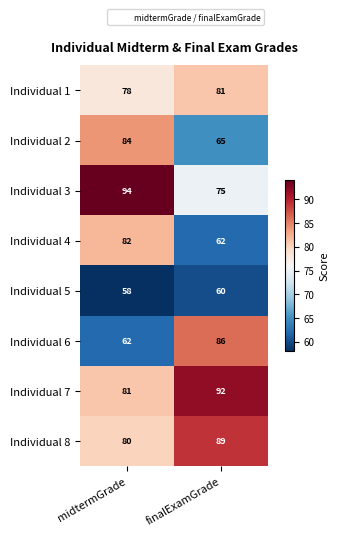

At which label does Individual 6 reach its minimum?

midtermGrade